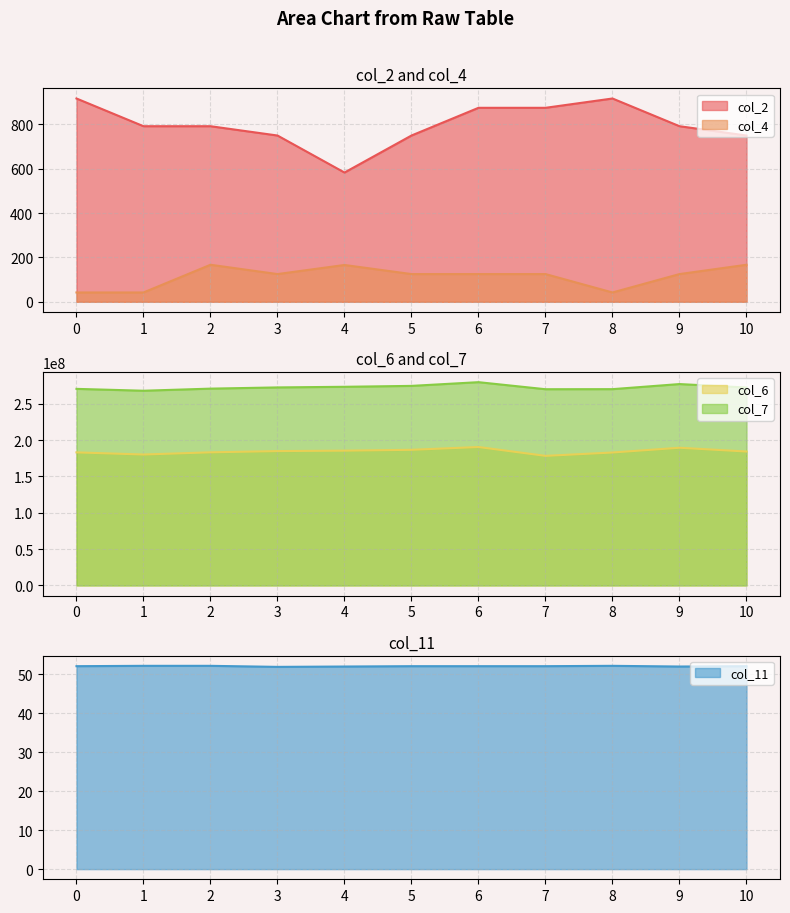

At which label is col_4 closest to 104?

3